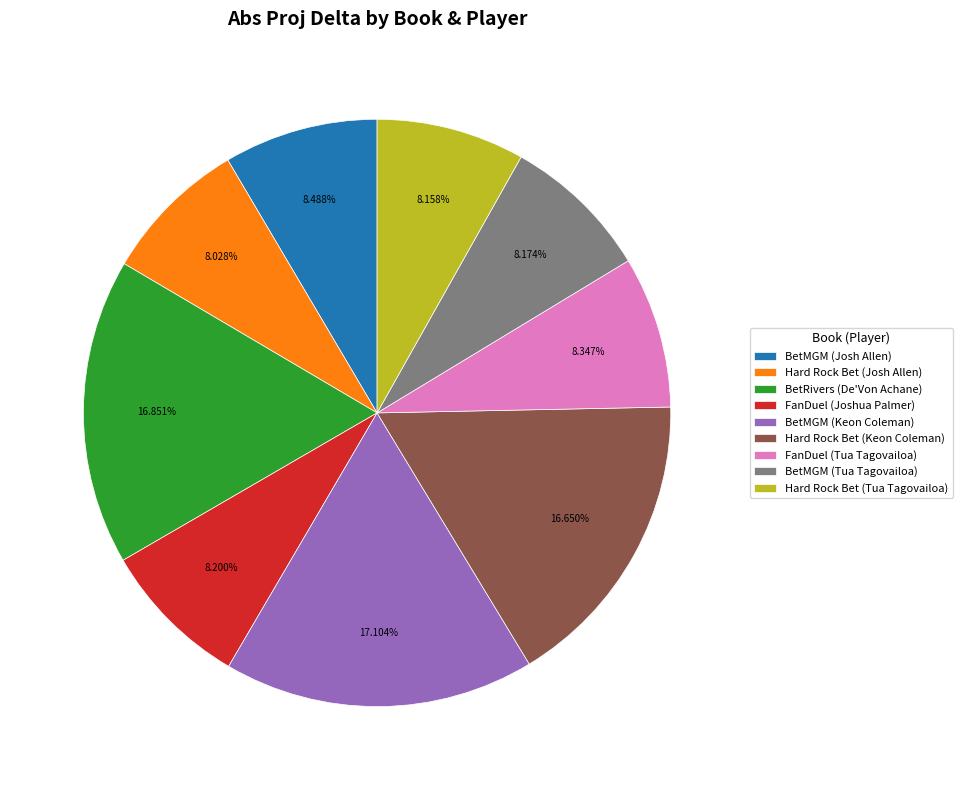

To the nearest percent, what is the difference between the largest and smallest slice percentages?

9%